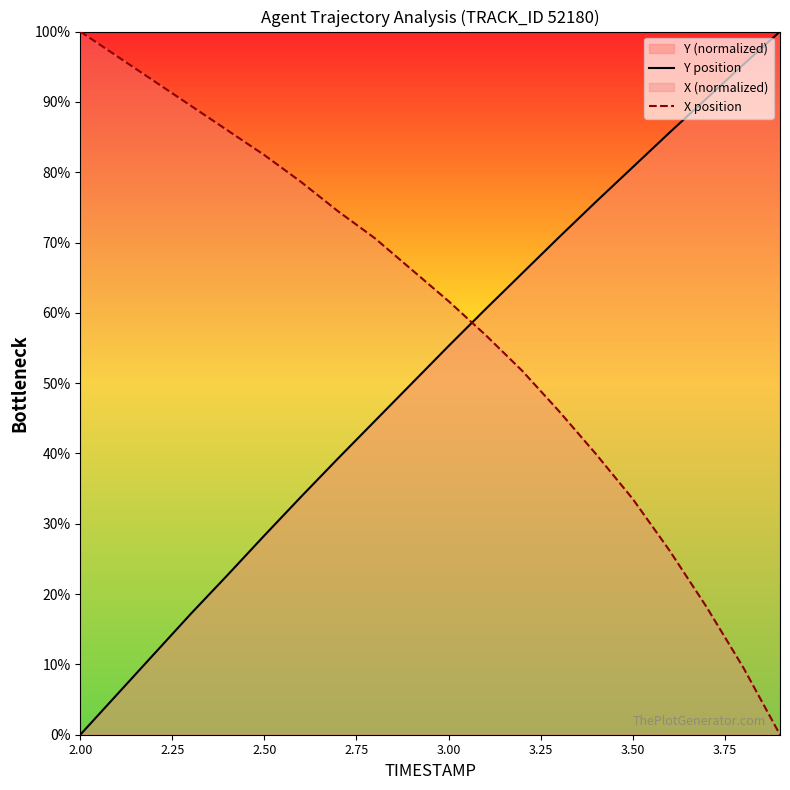

True or false: X position and Y position cross at least once.

True